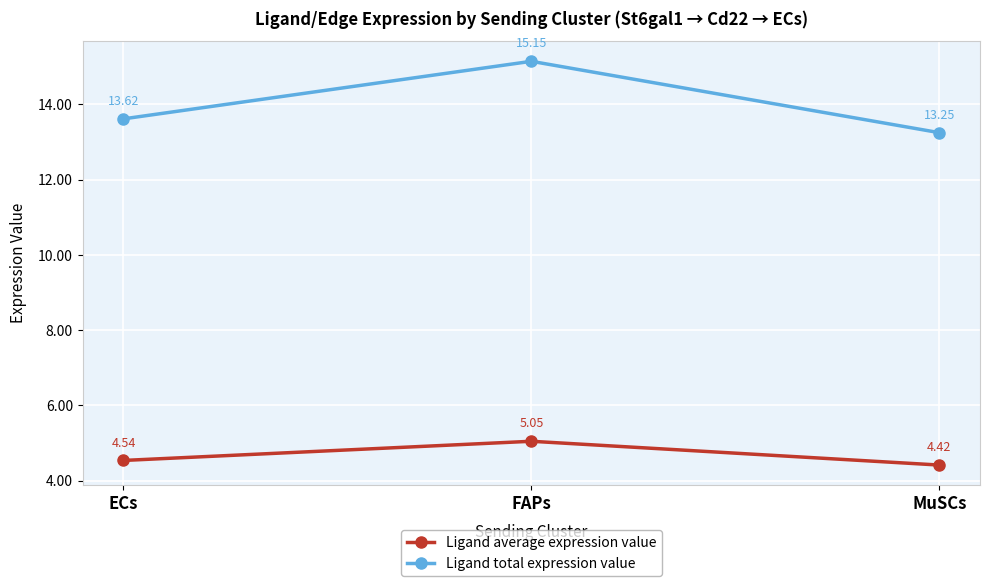

Is the value of Ligand average expression value at MuSCs greater than the value of Ligand total expression value at ECs?

No